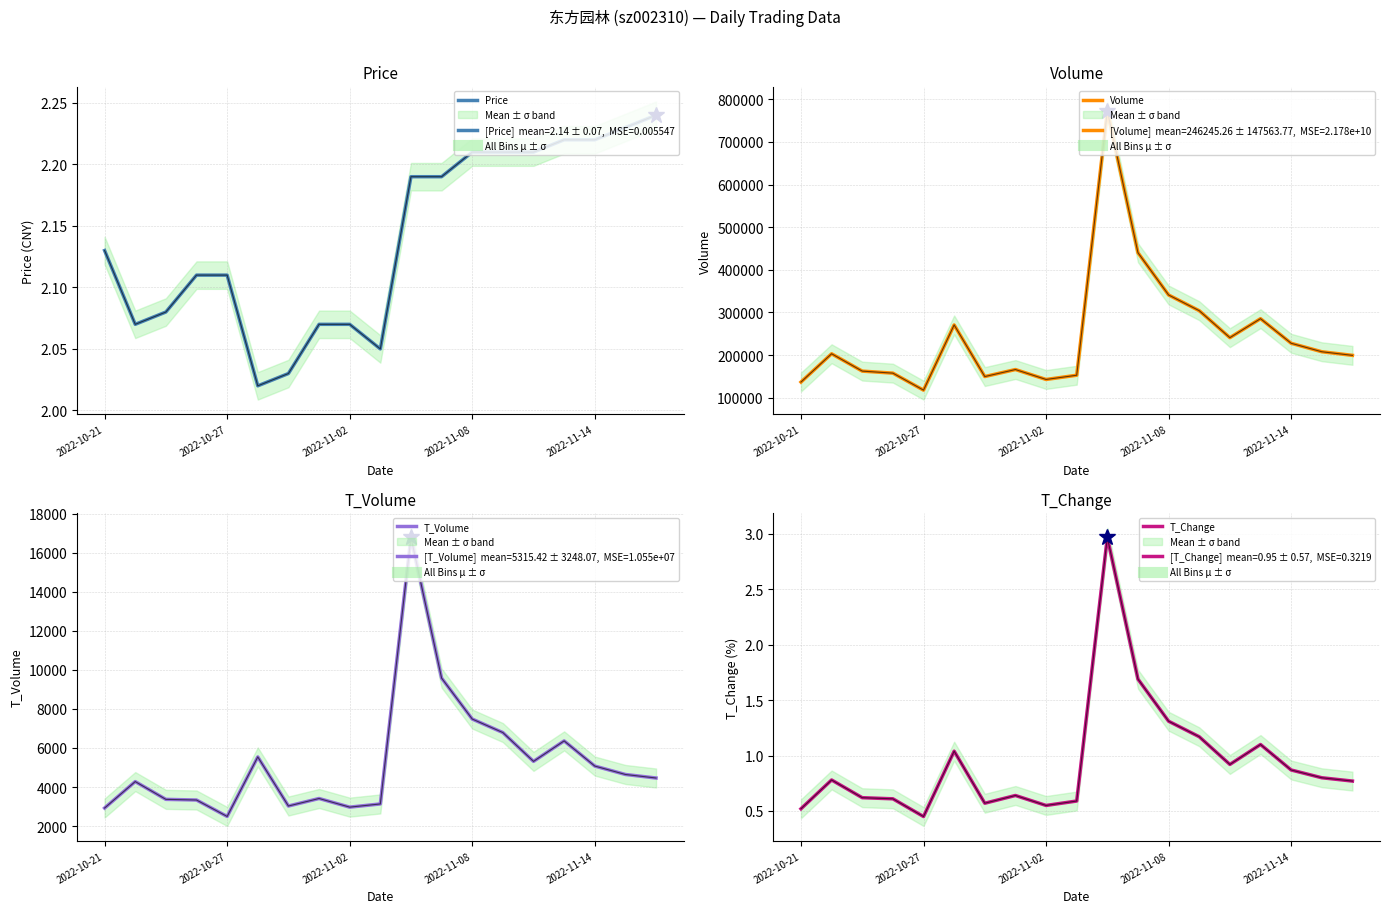

In T_Change, how many points are higher than both neighbors (excluding endpoints)?

5